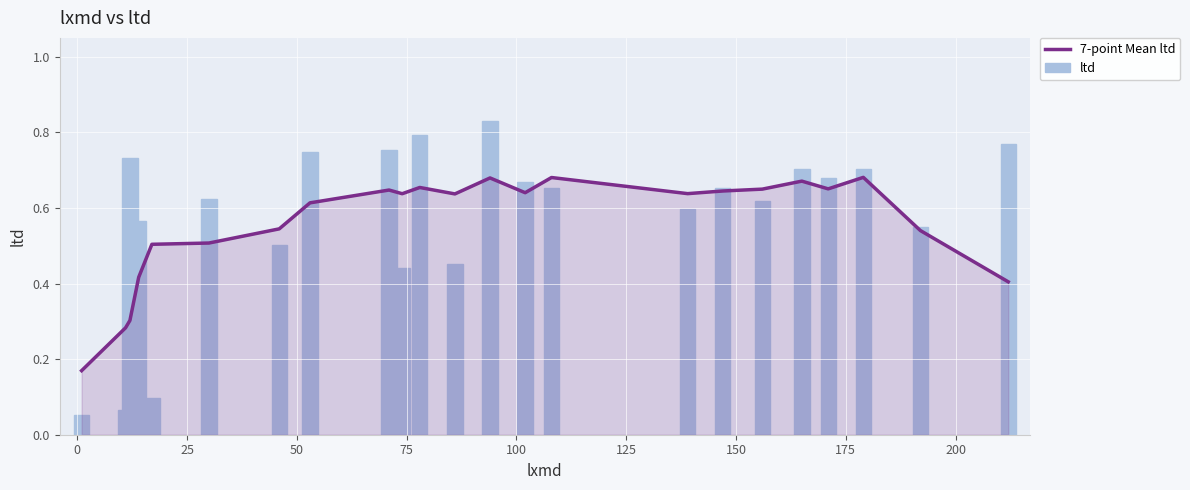

How many groups of bars are there?

23